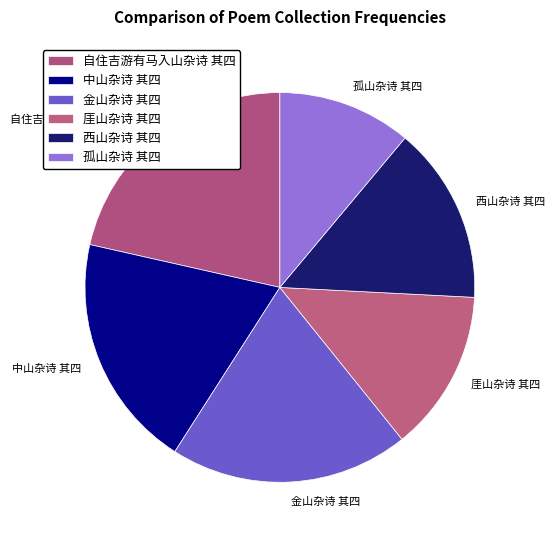

True or false: 自住吉游有马入山杂诗 其四 accounts for 21% of the total.

True